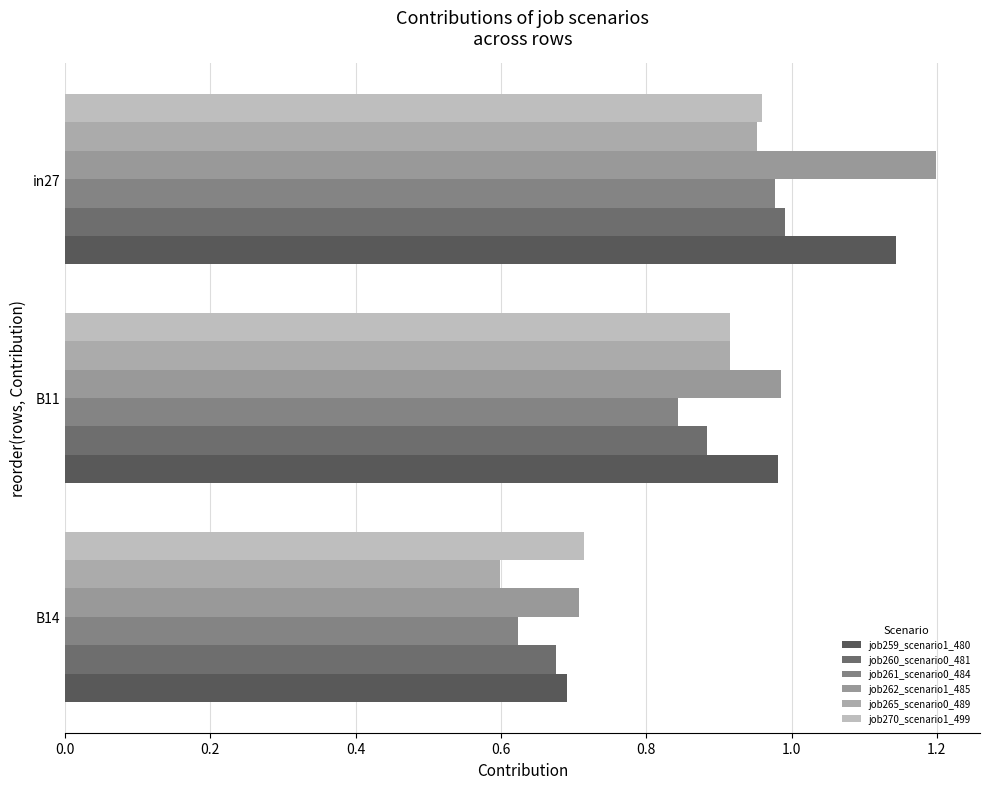

Reading left to right, what are all the values shown in this chart?

job259_scenario1_480: 0.7	1.0	1.1
job260_scenario0_481: 0.7	0.9	1.0
job261_scenario0_484: 0.6	0.8	1.0
job262_scenario1_485: 0.7	1.0	1.2
job265_scenario0_489: 0.6	0.9	1.0
job270_scenario1_499: 0.7	0.9	1.0